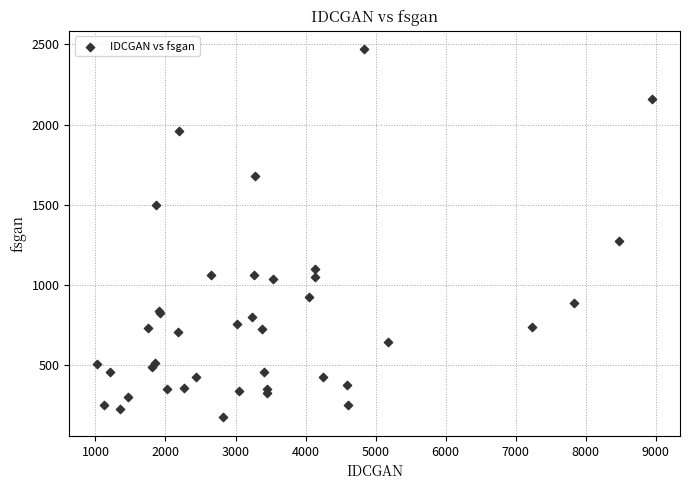

What Y value in the scatter plot is closest to 1322?

1276.9